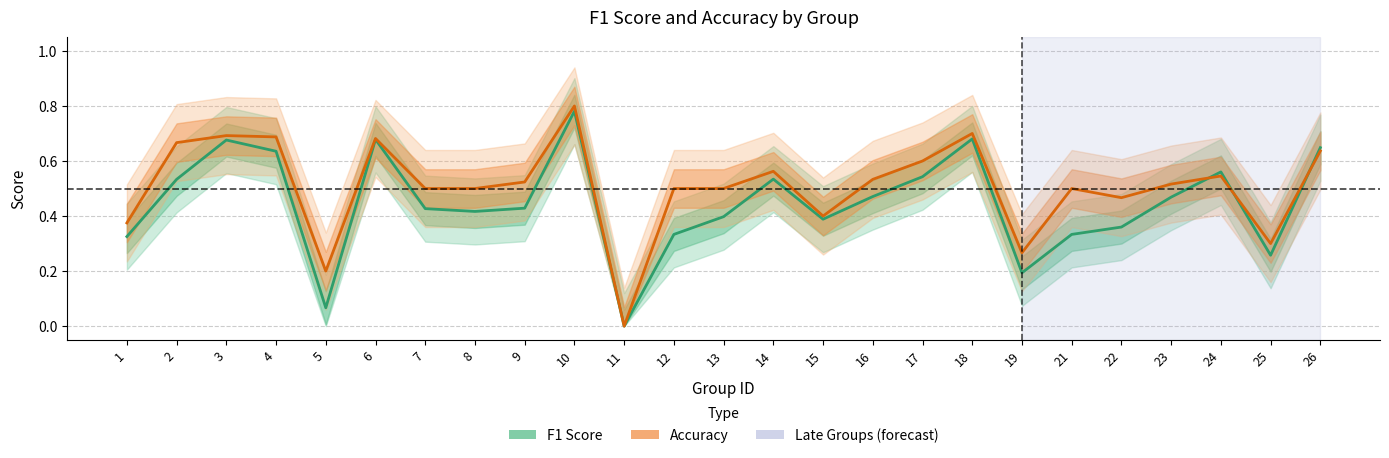

The value of F1 Score at 6 is 0.7. True or false?

True